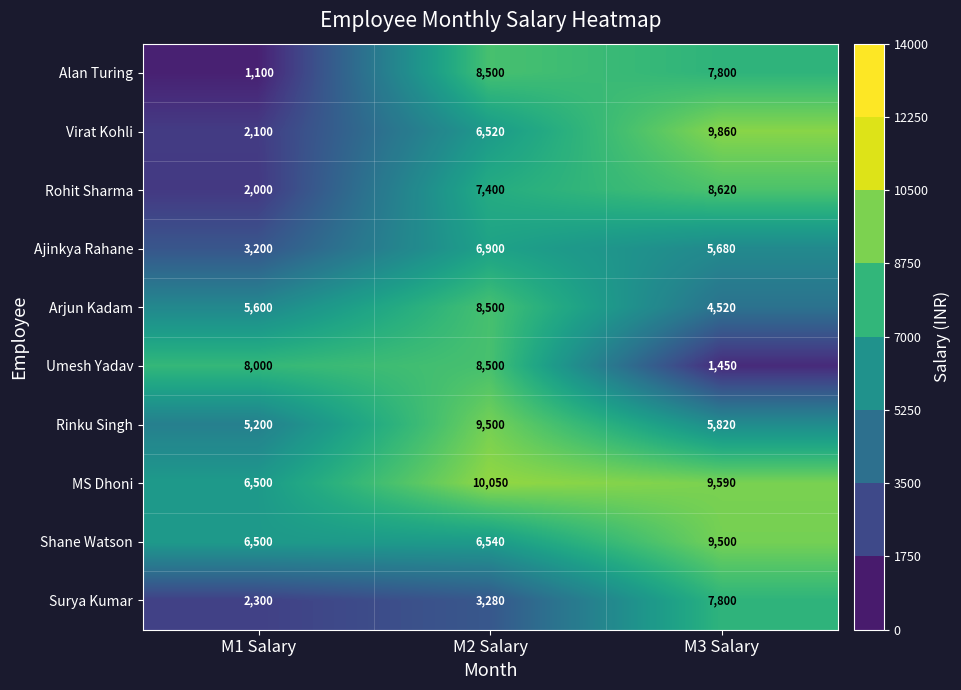

Between M2 Salary and M3 Salary, which series saw the biggest shift?

Umesh Yadav